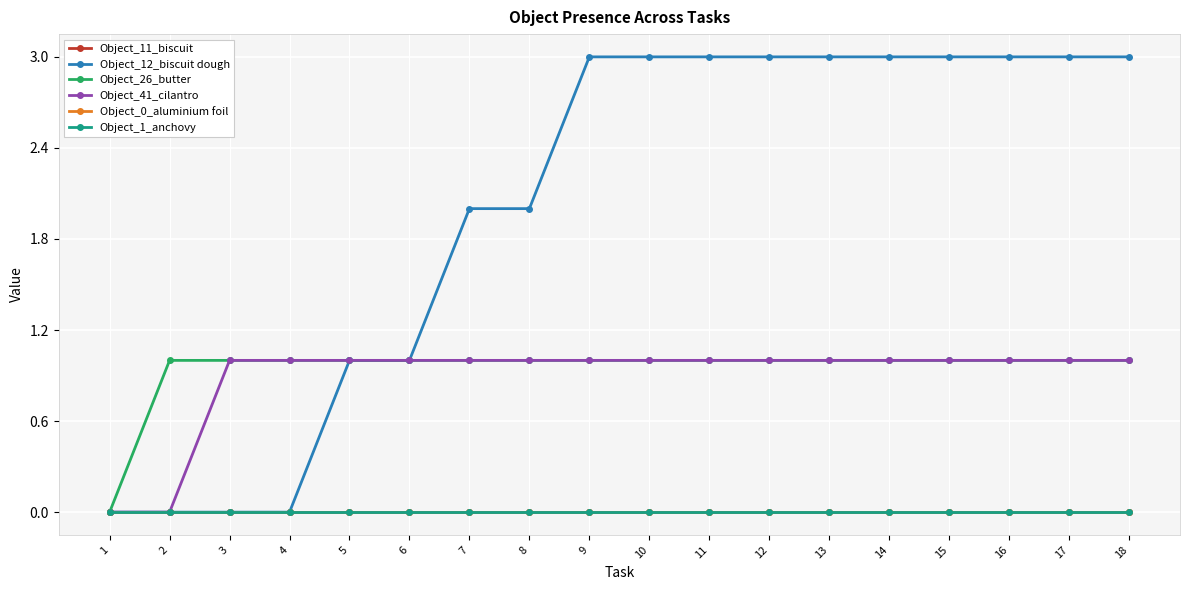

Is this an area chart (filled region under the line)?

No